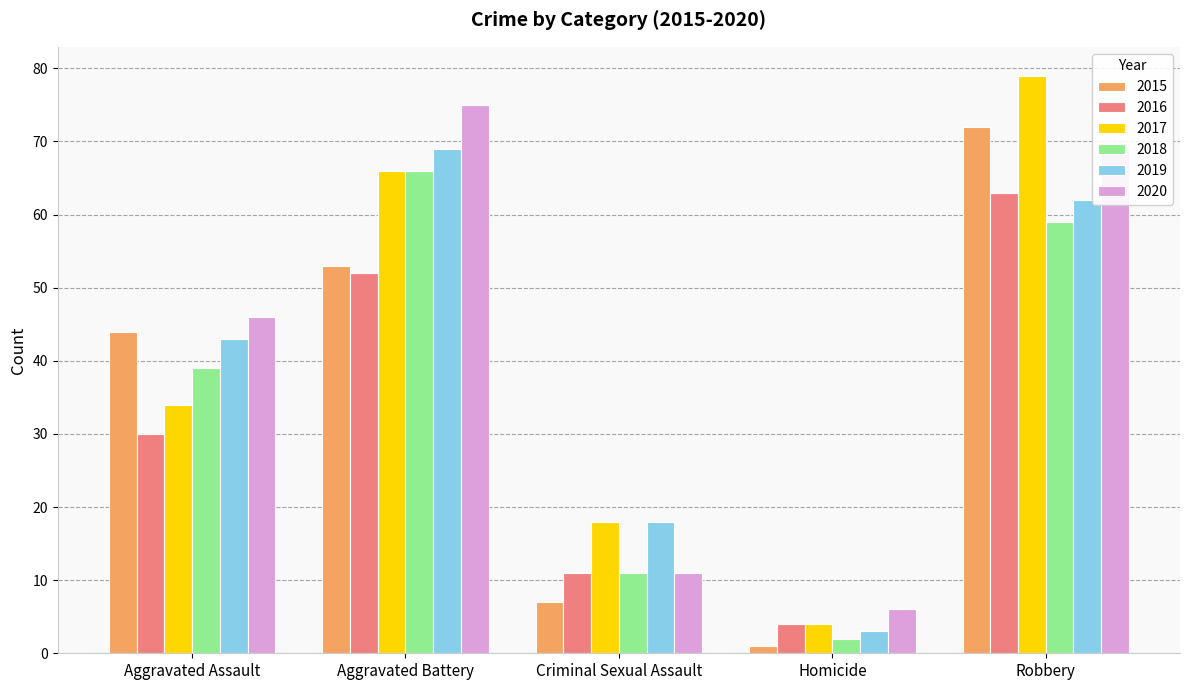

The 2016 series shows 4 at Homicide. True or false?

True